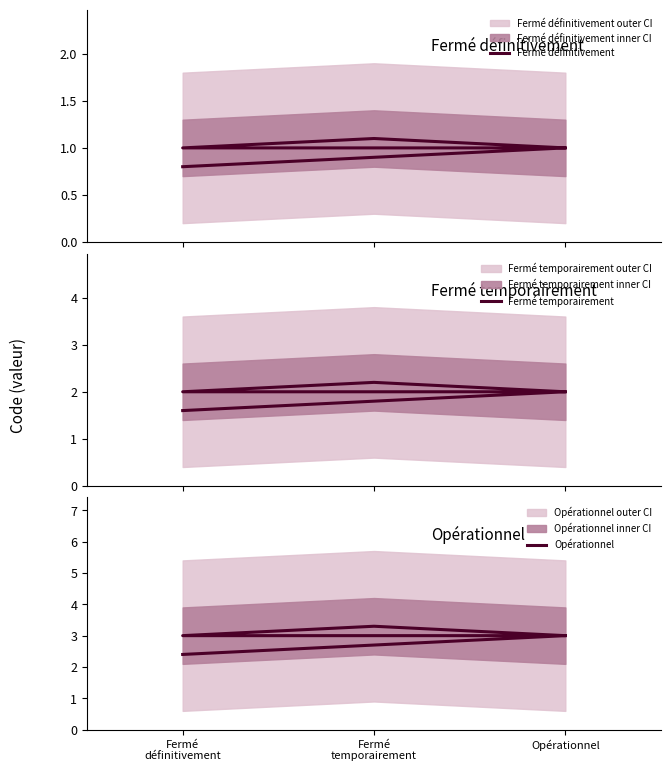

The Opérationnel series shows 3.2 at Fermé
définitivement. True or false?

False